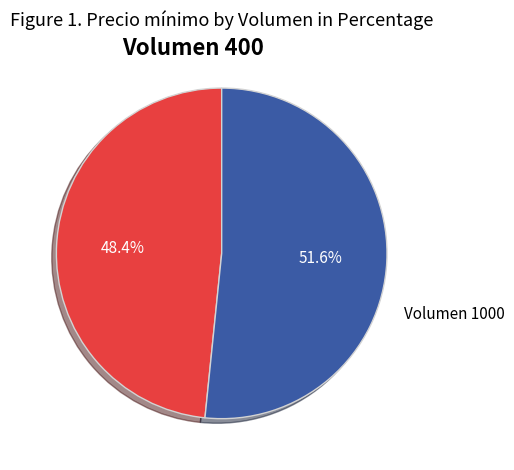

How many segments does this pie chart have?

2